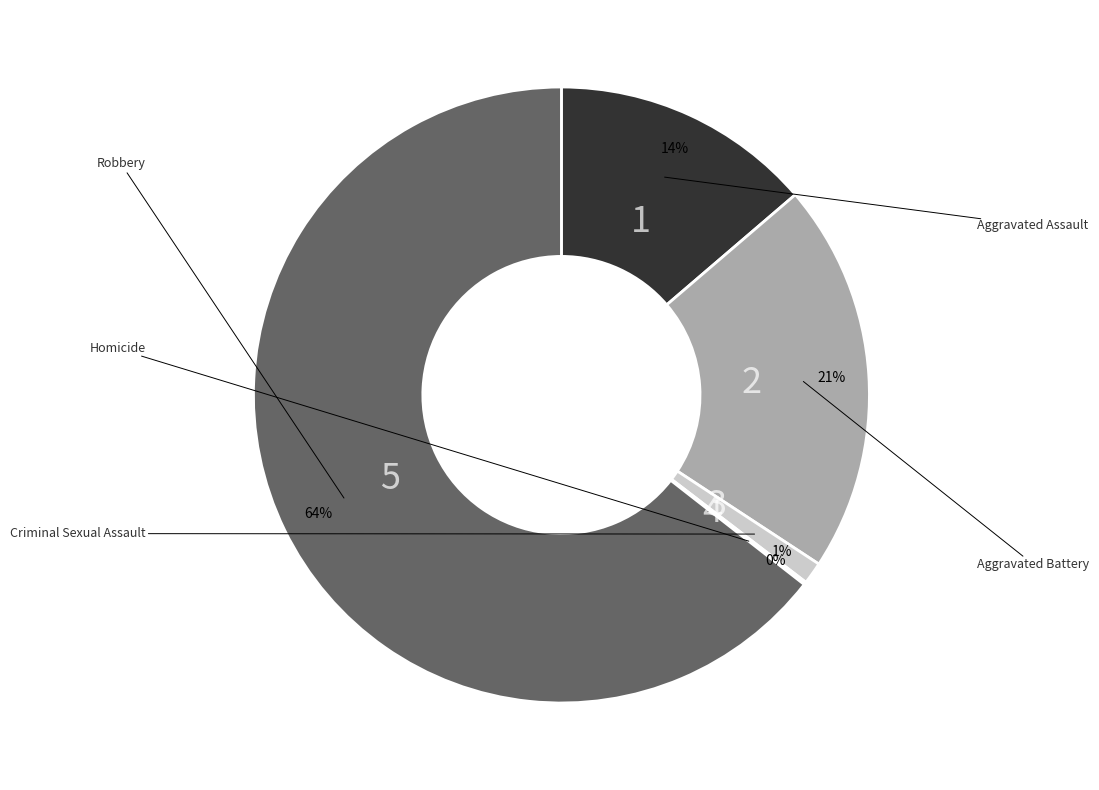

To the nearest percent, what is the average slice percentage?

20%